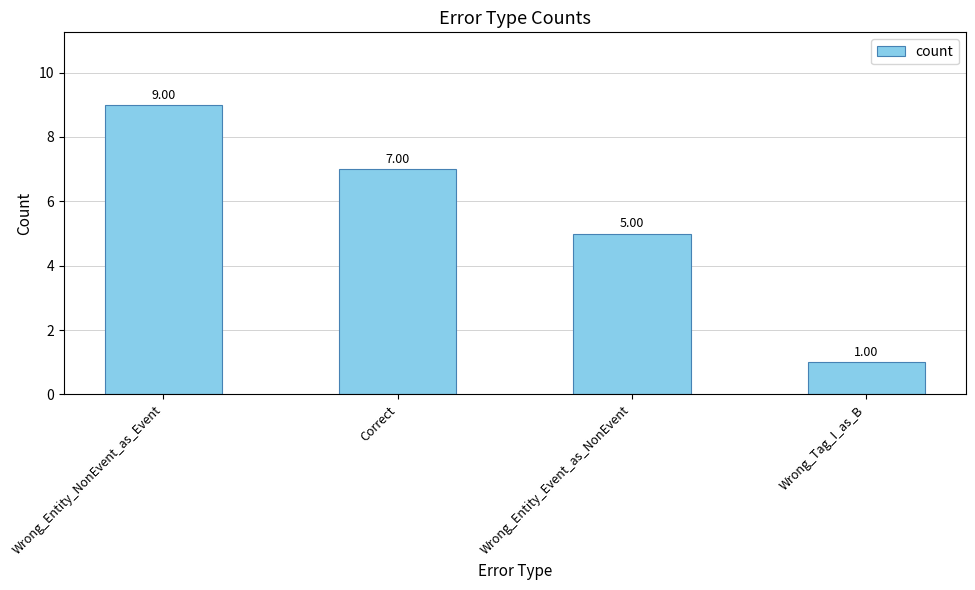

What is the label of the 4th bar from the left?

Wrong_Tag_I_as_B